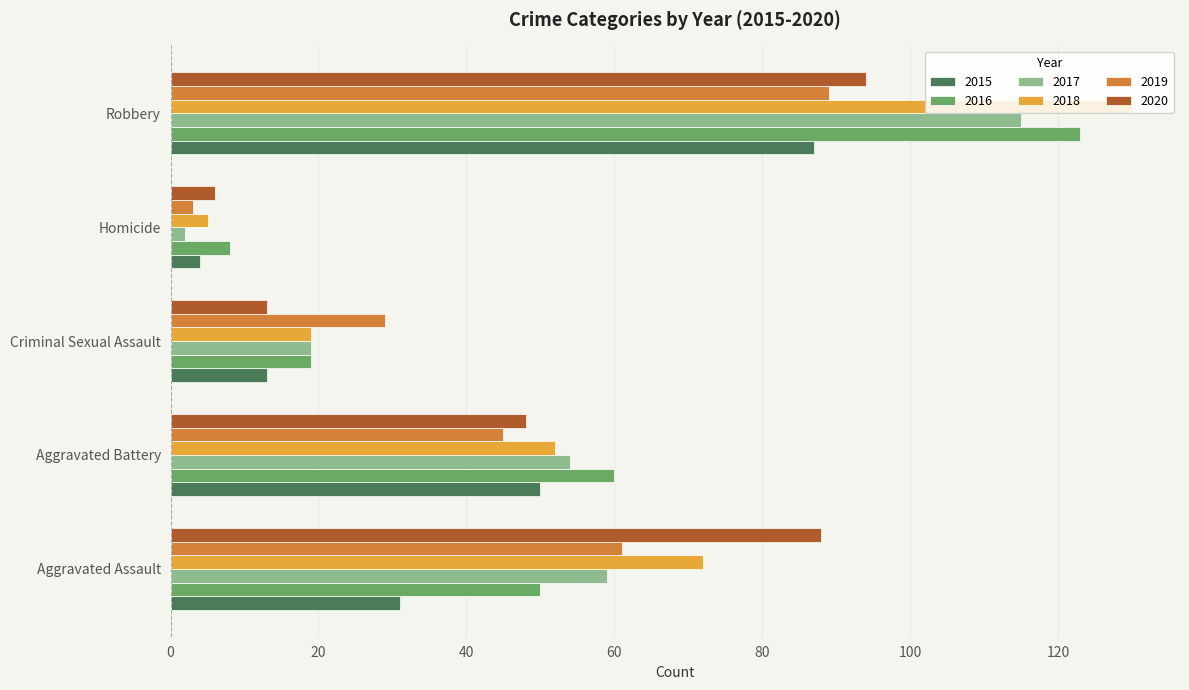

Rank the series by their maximum value, from highest to lowest.

2018, 2016, 2017, 2020, 2019, 2015